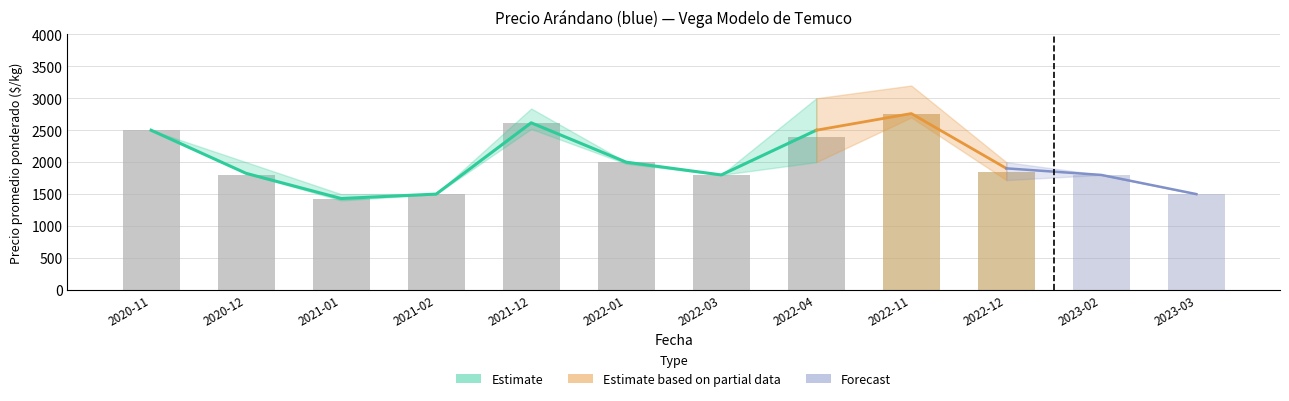

How many data points in Precio promedio ponderado are above 1903?

5